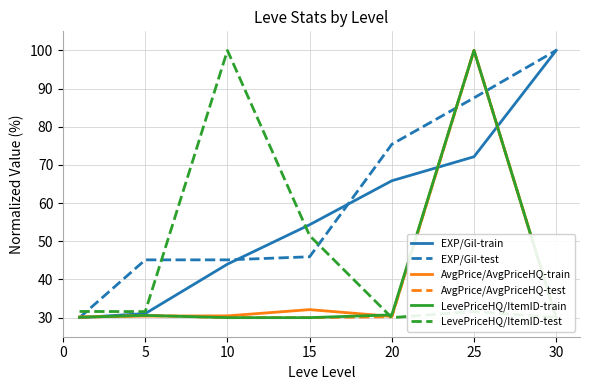

At which category does AvgPrice/AvgPriceHQ-train reach its first local valley?

20